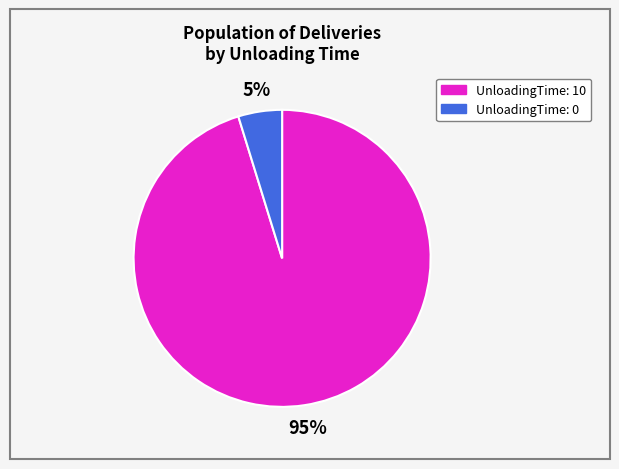

Count the number of slices in the pie.

2